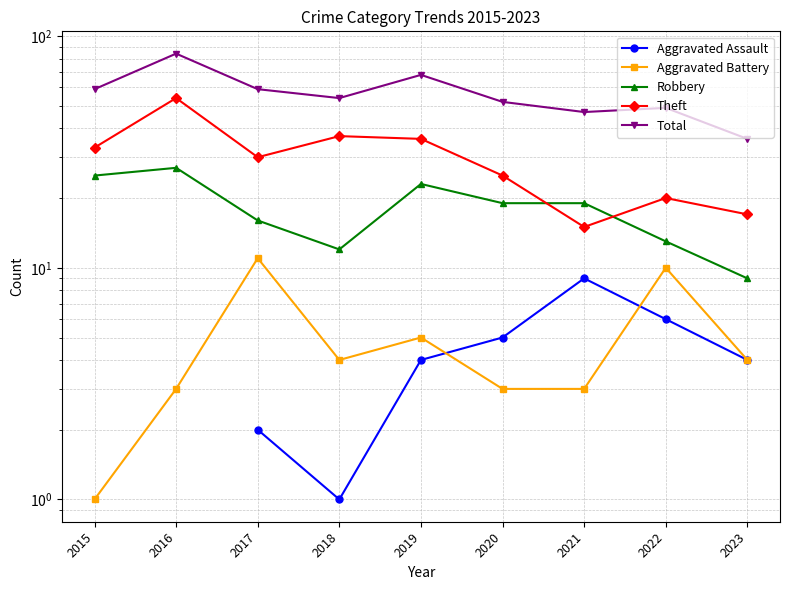

List the labels in order of Total value, smallest first.

2023, 2021, 2022, 2020, 2018, 2015, 2017, 2019, 2016